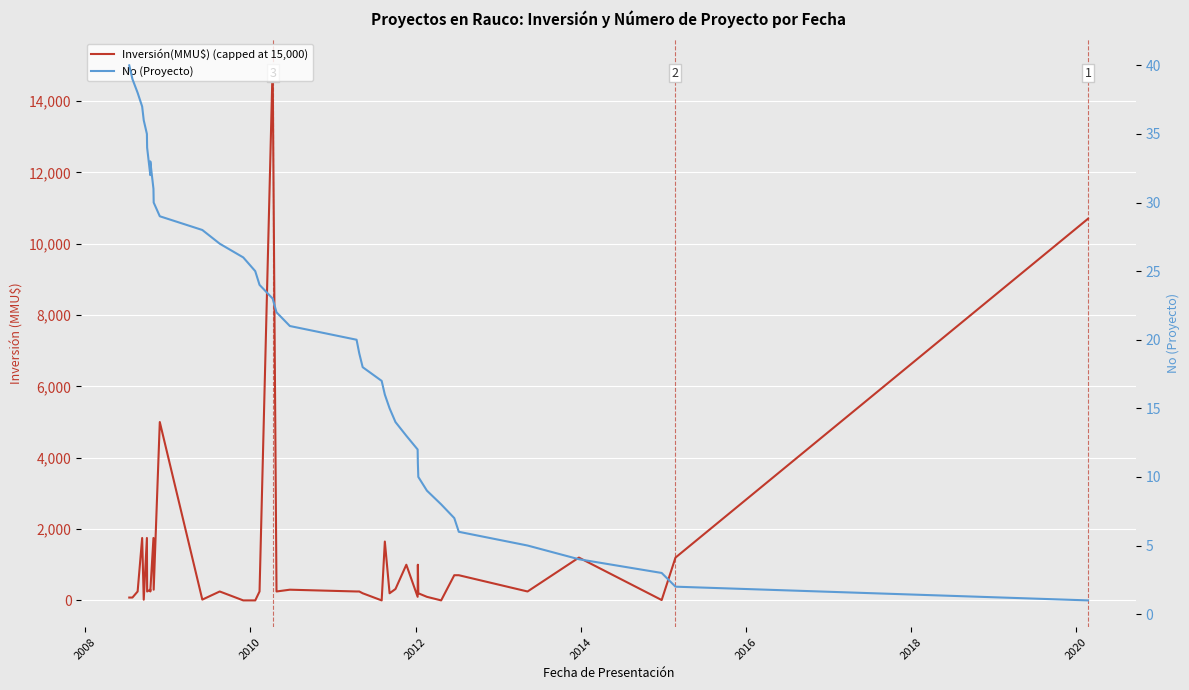

Is the value of No (Proyecto) at 17 greater than the value of Inversión(MMU$) (capped at 15,000) at 34?

No